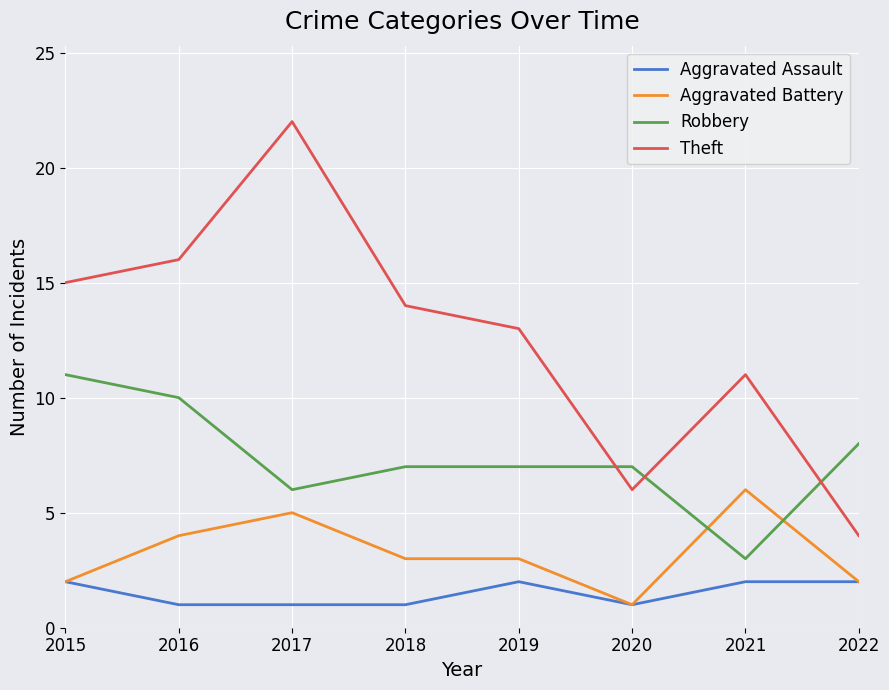

The value of Theft at 2021 is 11. True or false?

True